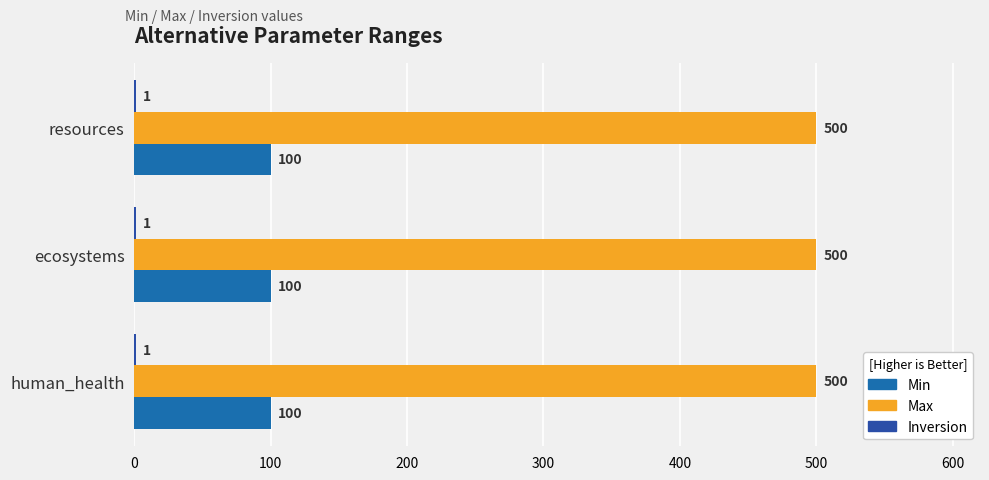

Is the value of Max at resources greater than the value of Min at human_health?

Yes